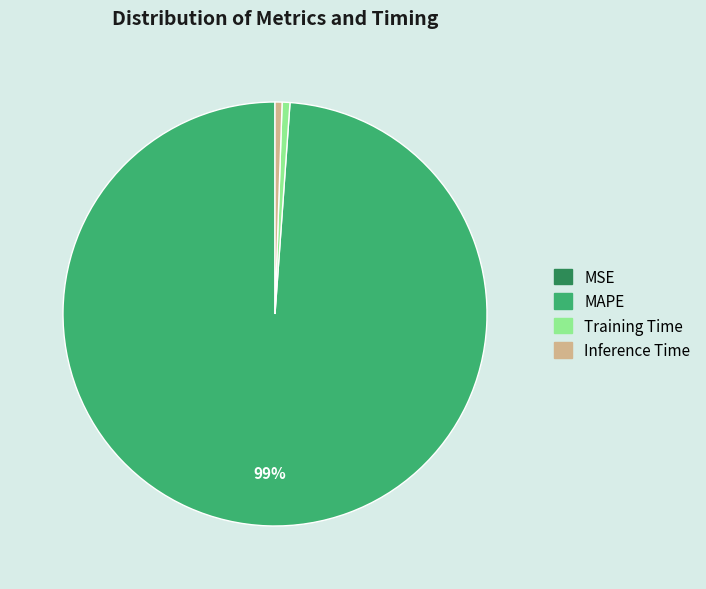

To the nearest percent, what is the average slice percentage?

25%